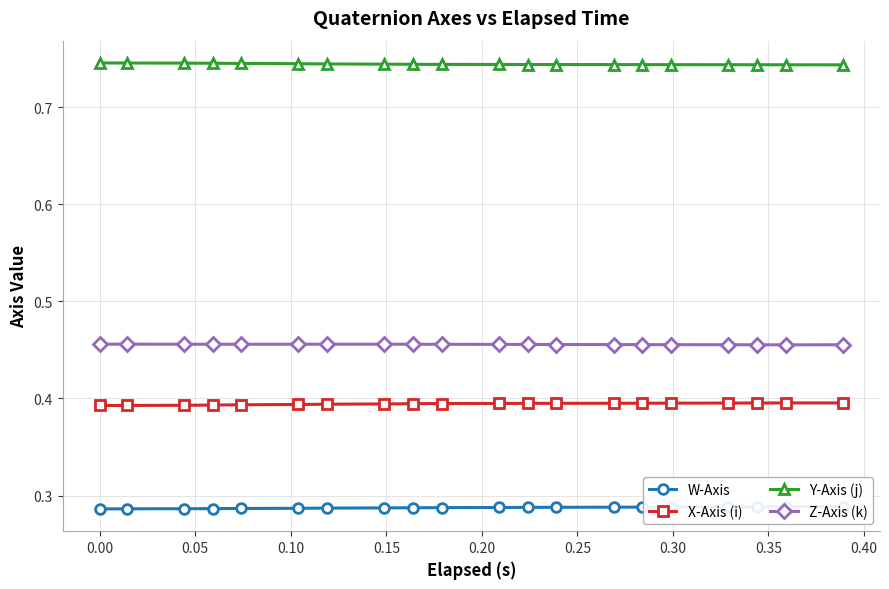

Reading left to right, list all the values displayed in this chart.

W-Axis: 0.3	0.3	0.3	0.3	0.3	0.3	0.3	0.3	0.3	0.3	0.3	0.3	0.3	0.3	0.3	0.3	0.3	0.3	0.3	0.3
X-Axis (i): 0.4	0.4	0.4	0.4	0.4	0.4	0.4	0.4	0.4	0.4	0.4	0.4	0.4	0.4	0.4	0.4	0.4	0.4	0.4	0.4
Y-Axis (j): 0.7	0.7	0.7	0.7	0.7	0.7	0.7	0.7	0.7	0.7	0.7	0.7	0.7	0.7	0.7	0.7	0.7	0.7	0.7	0.7
Z-Axis (k): 0.5	0.5	0.5	0.5	0.5	0.5	0.5	0.5	0.5	0.5	0.5	0.5	0.5	0.5	0.5	0.5	0.5	0.5	0.5	0.5